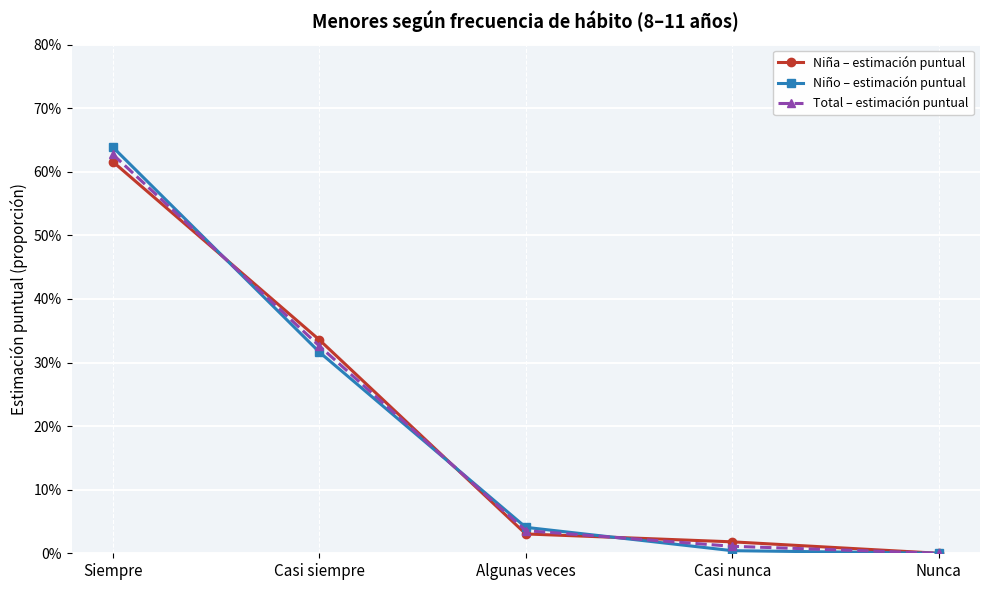

What are all the series names shown in the legend?

Niña – estimación puntual, Niño – estimación puntual, Total – estimación puntual